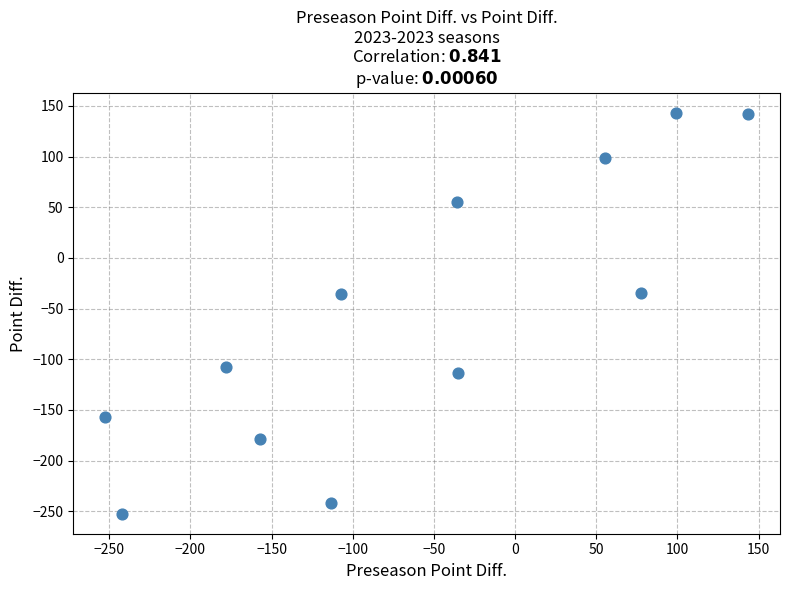

What is the average Y value?

-56.8